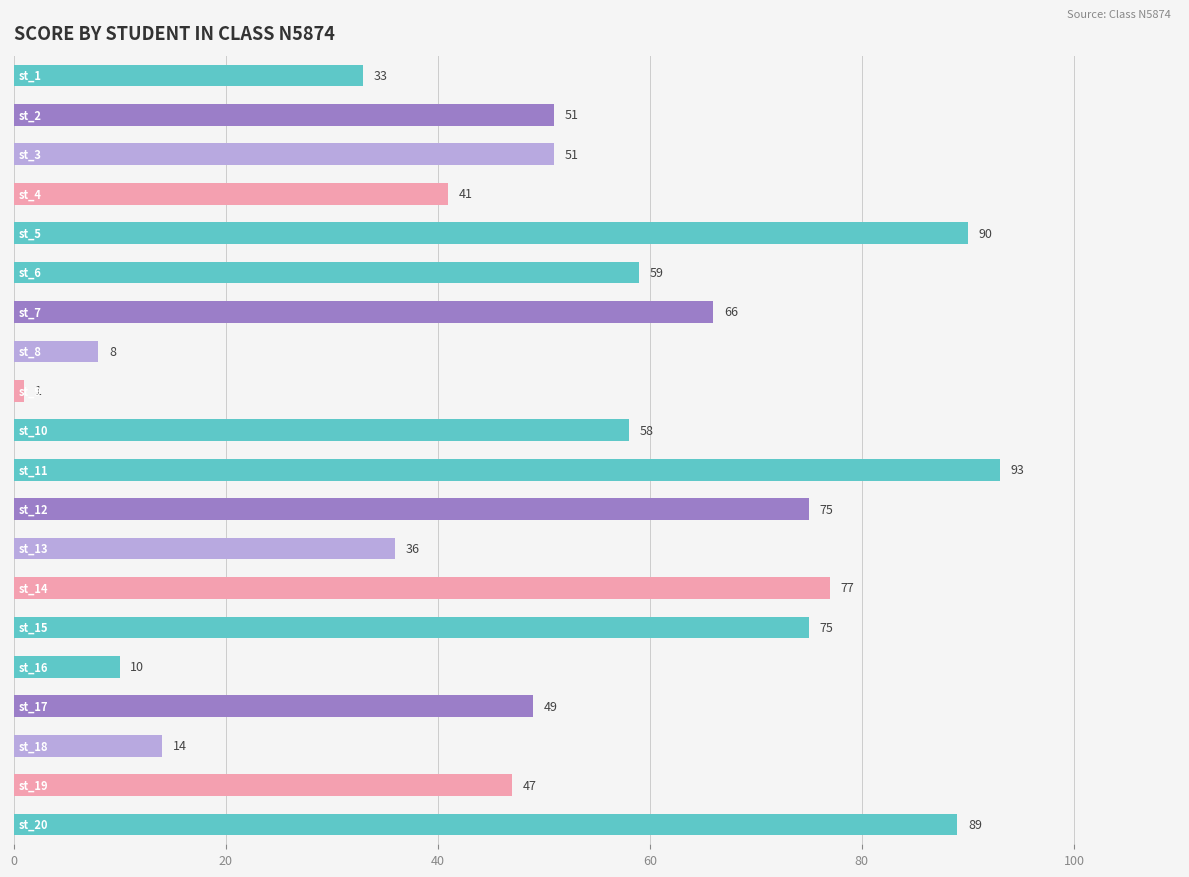

What is the value of the 17th bar from the top?

49